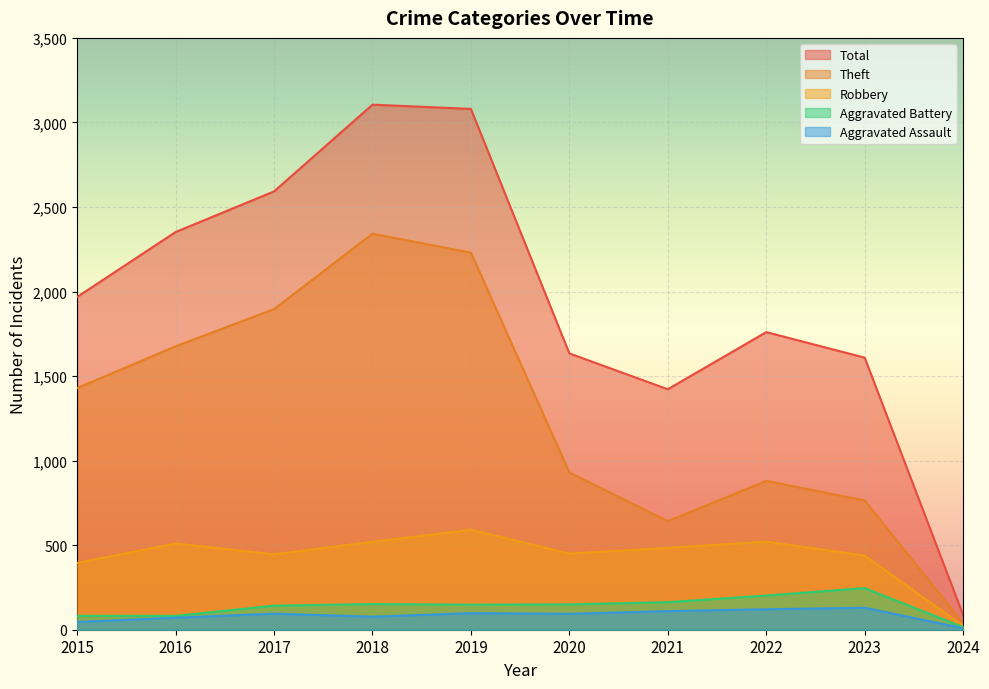

What is the difference between the Robbery values at 2018 and 2022?

1